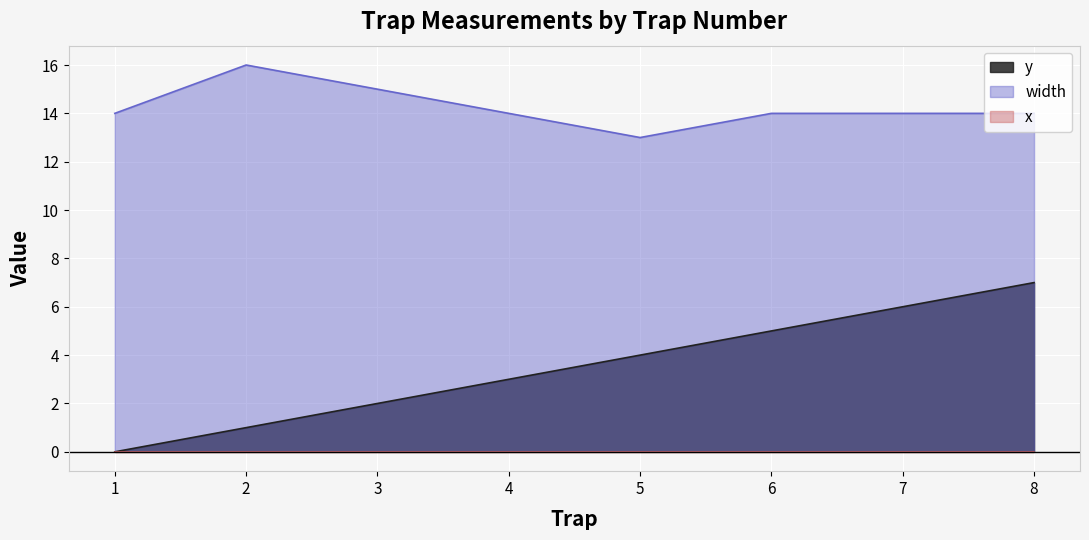

True or false: width and y cross at least once.

False